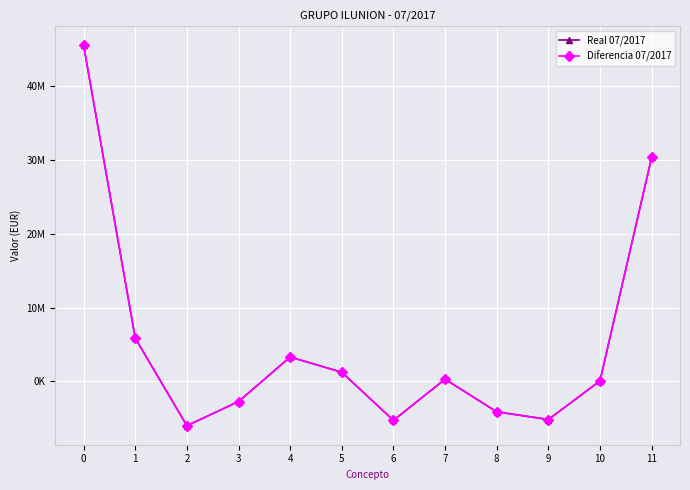

True or false: Real 07/2017 and Diferencia 07/2017 cross at least once.

False